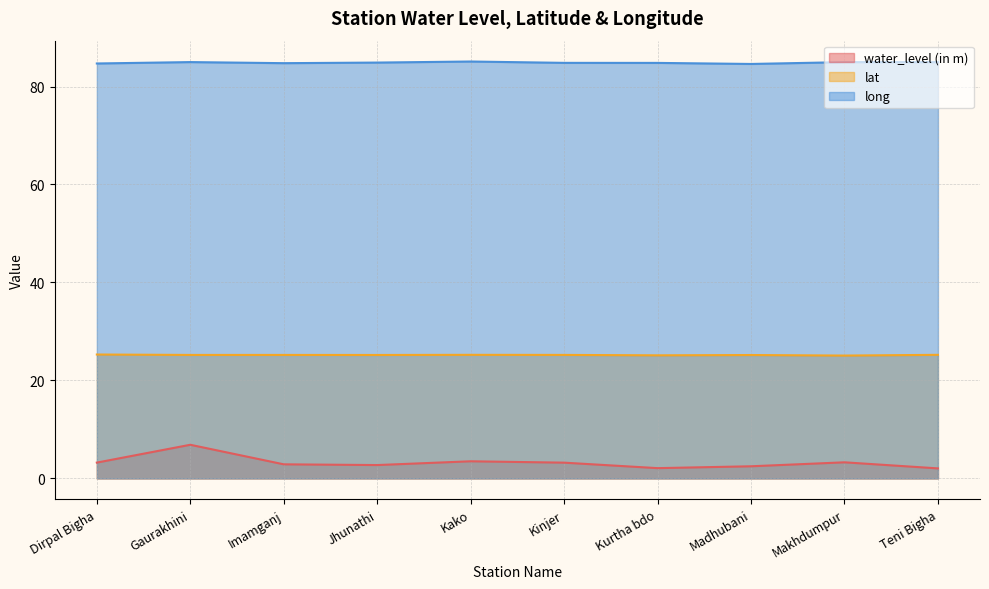

True or false: long and water_level (in m) intersect in this chart.

False